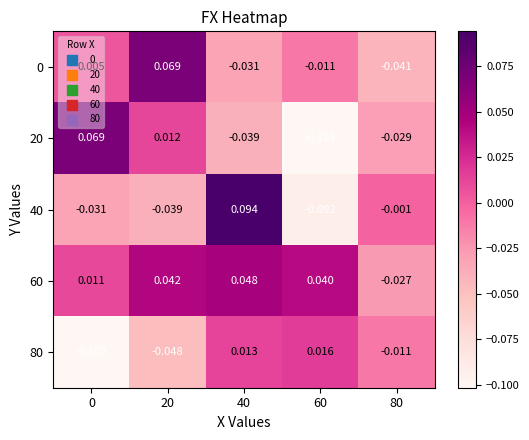

How many categories are shown in the chart?

5